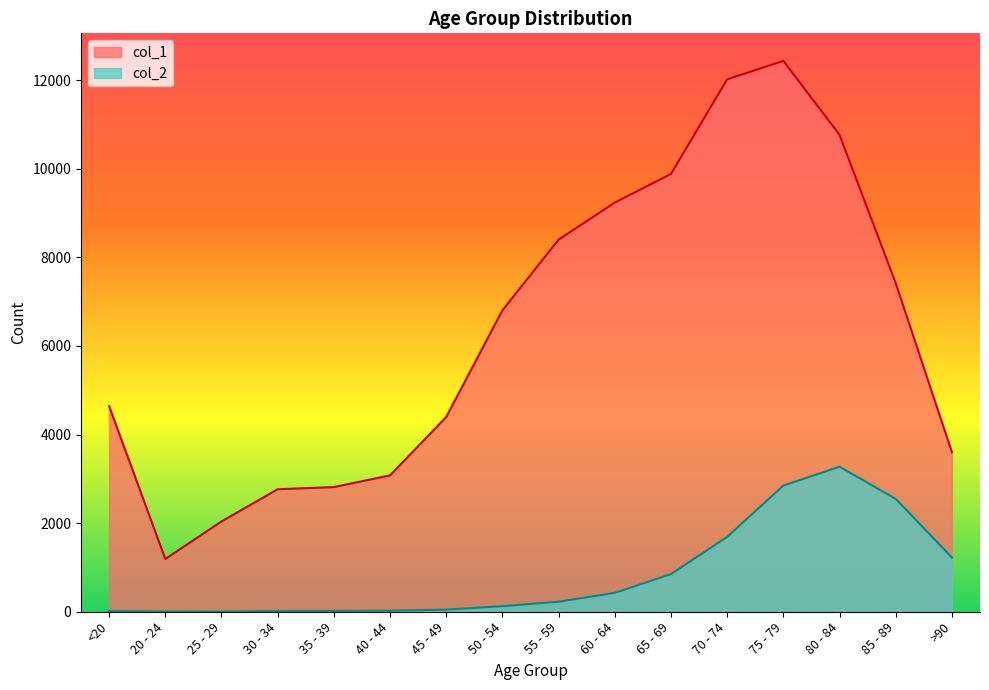

What are all the series names shown in the legend?

col_1, col_2